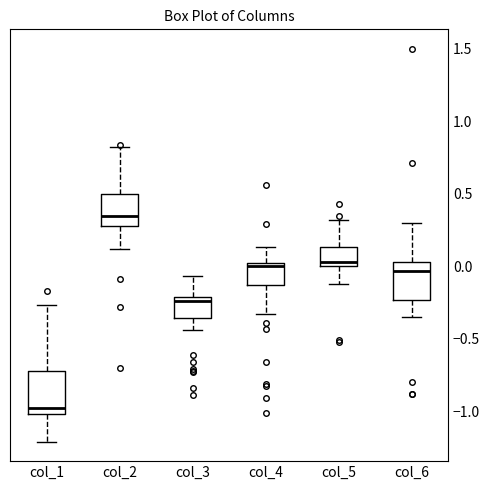

Which box has the highest median line?

col_2